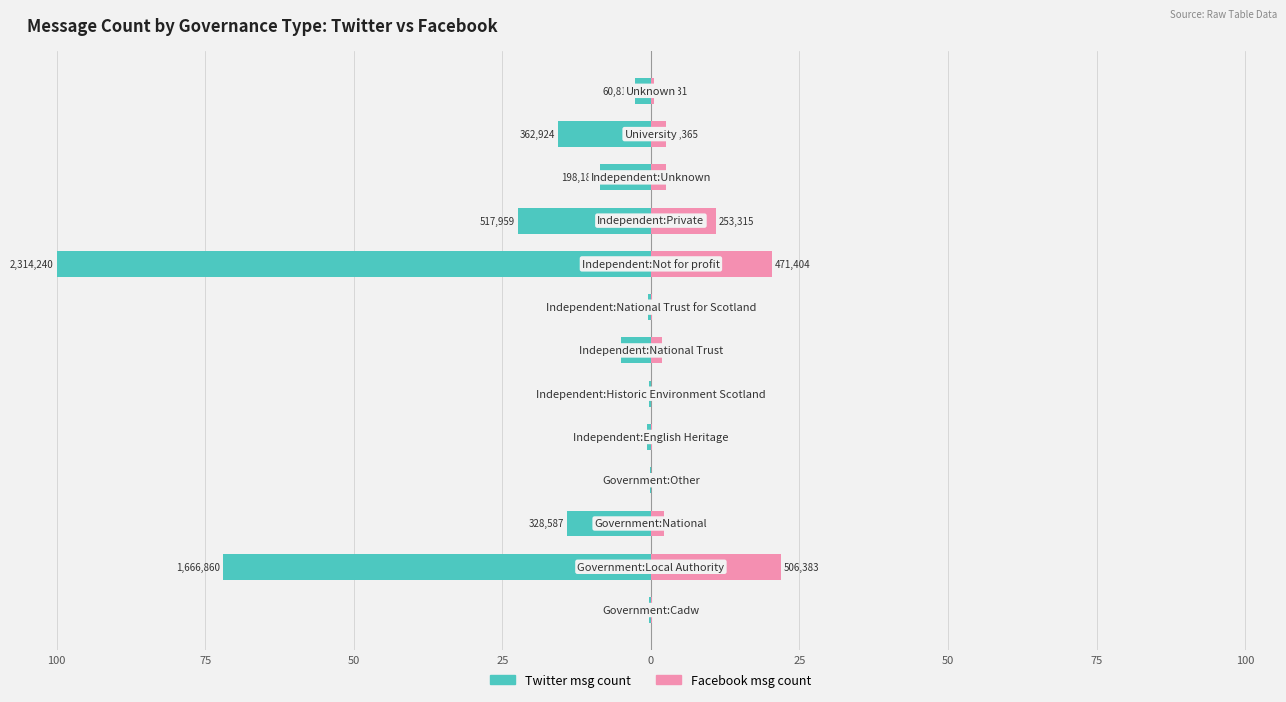

Between 100 and 50, which series saw the biggest shift?

Twitter msg count